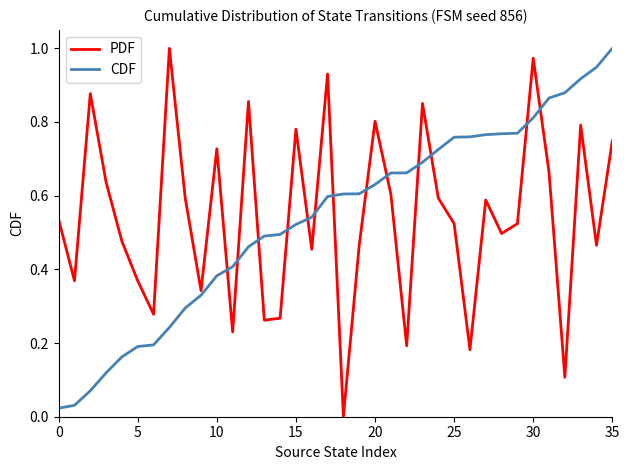

True or false: CDF and PDF cross at least once.

True